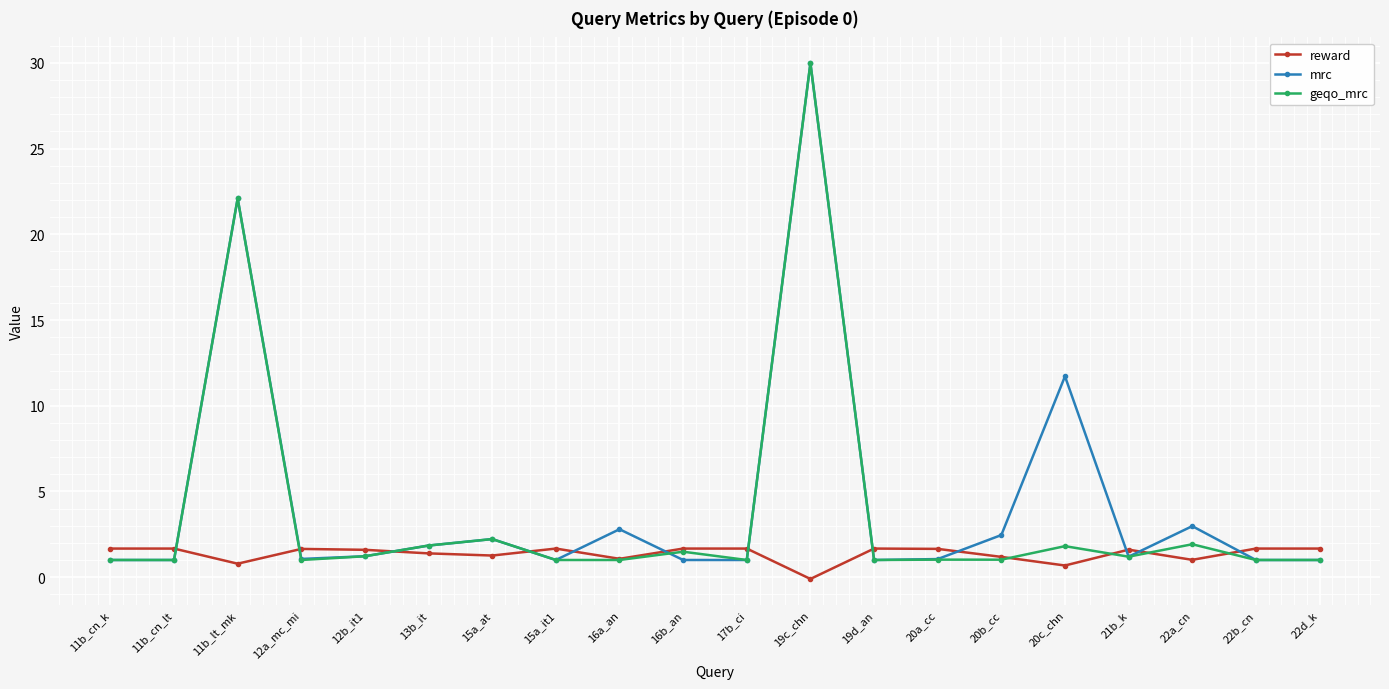

At which label is geqo_mrc closest to 15?

11b_lt_mk